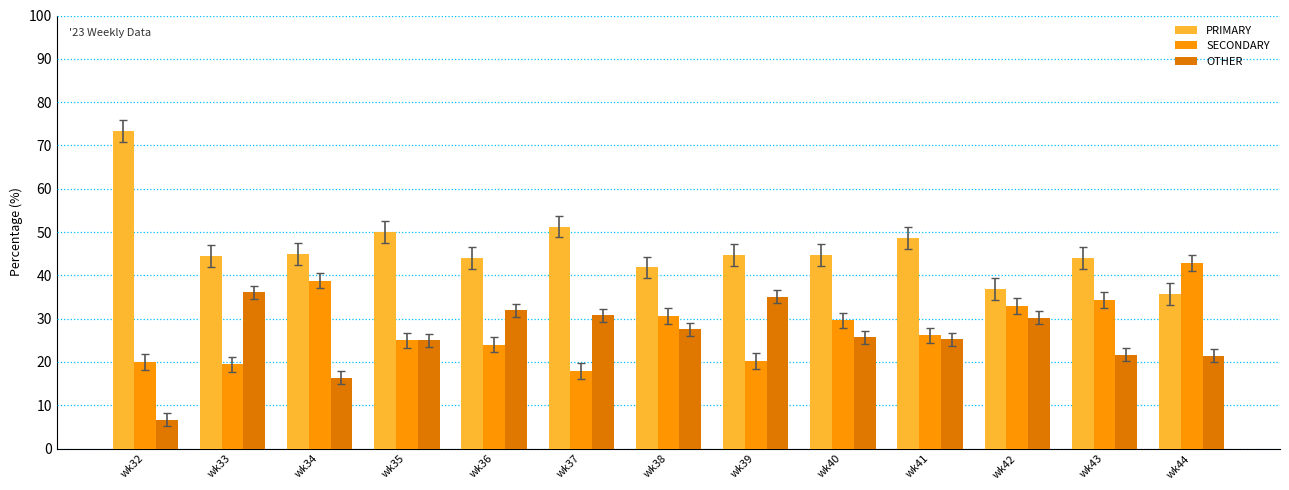

What is the difference between the PRIMARY values at wk34 and wk36?

0.9